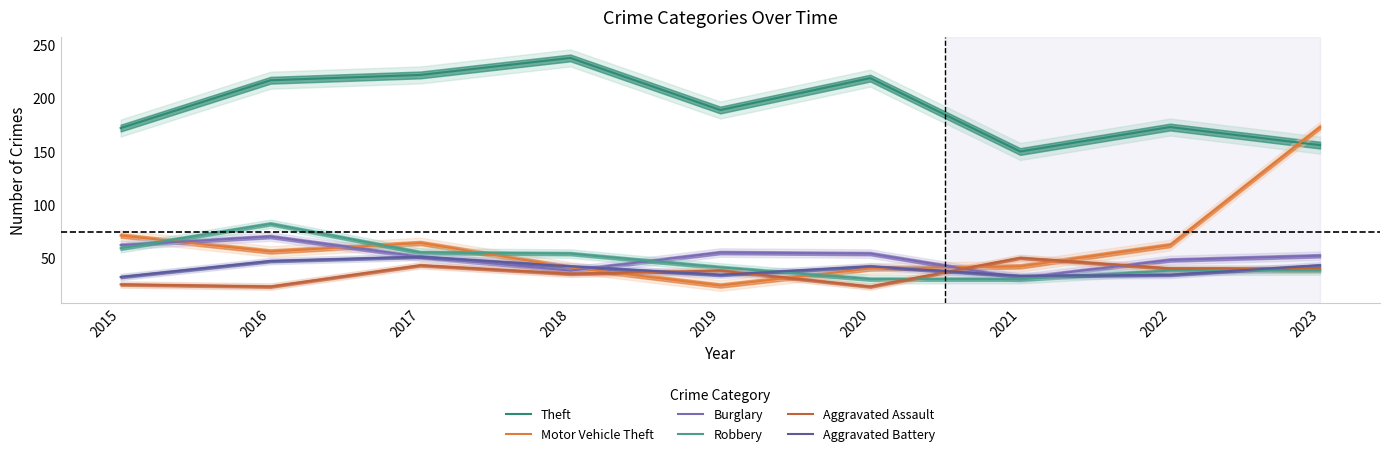

List the series in order of their peak value, lowest first.

Aggravated Assault, Aggravated Battery, Burglary, Robbery, Motor Vehicle Theft, Theft